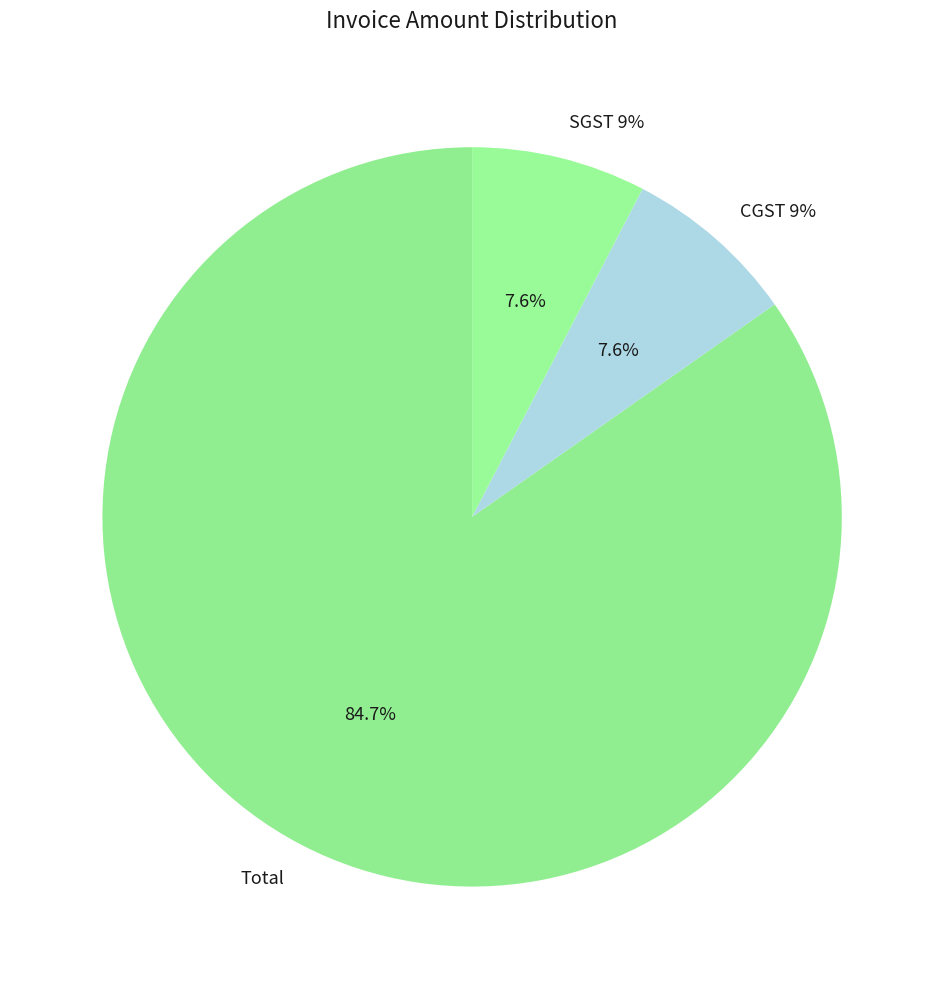

Which slice is the largest?

Total